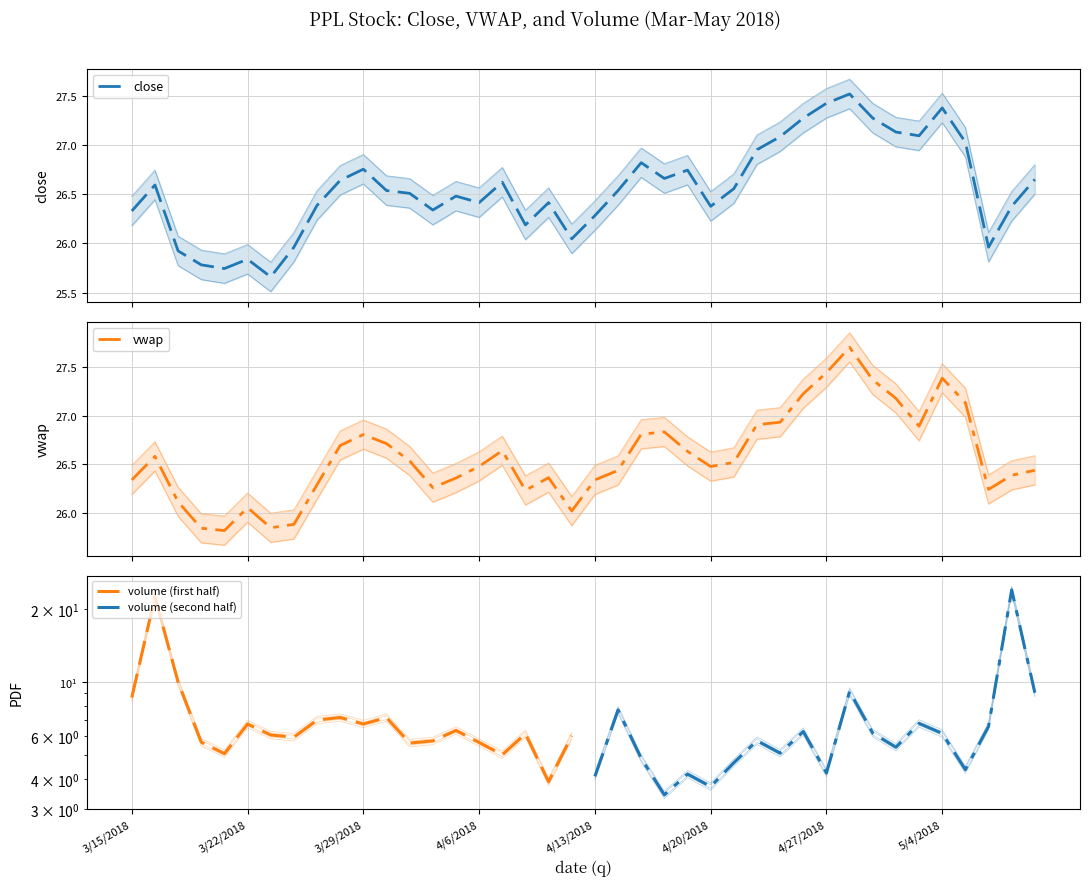

How many intersections are there between vwap and close?

17